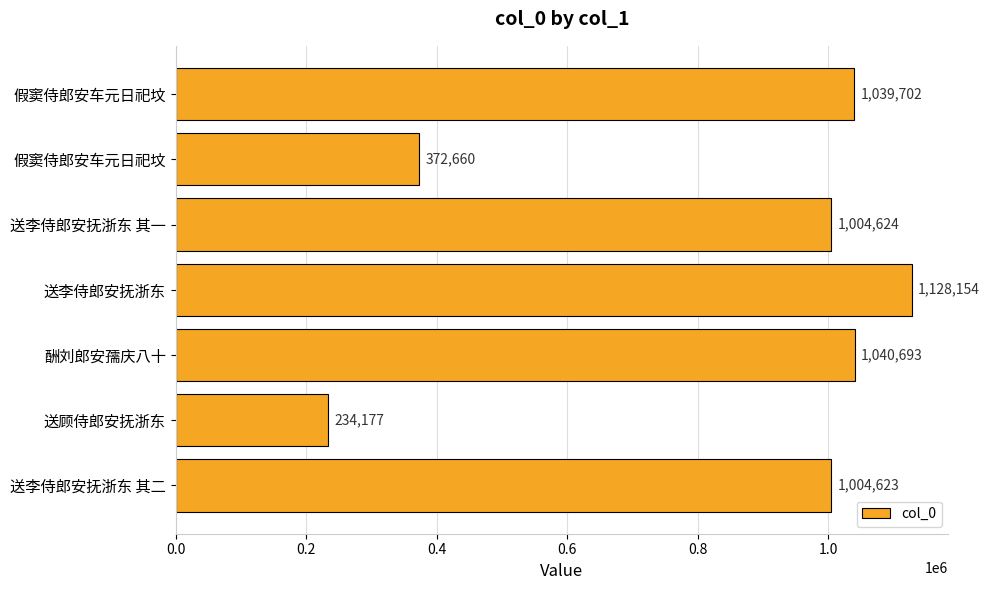

Which category has the lowest value across all series?

送顾侍郎安抚浙东